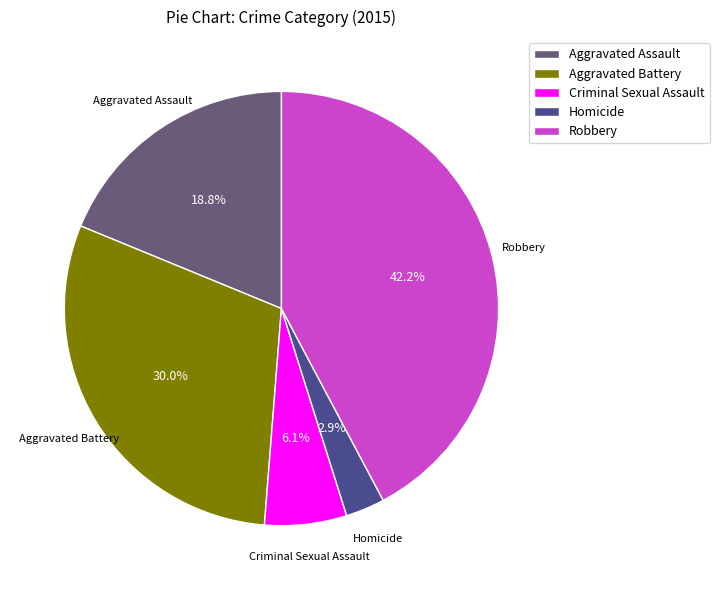

To the nearest percent, what is the difference between the largest and smallest slice percentages?

39%